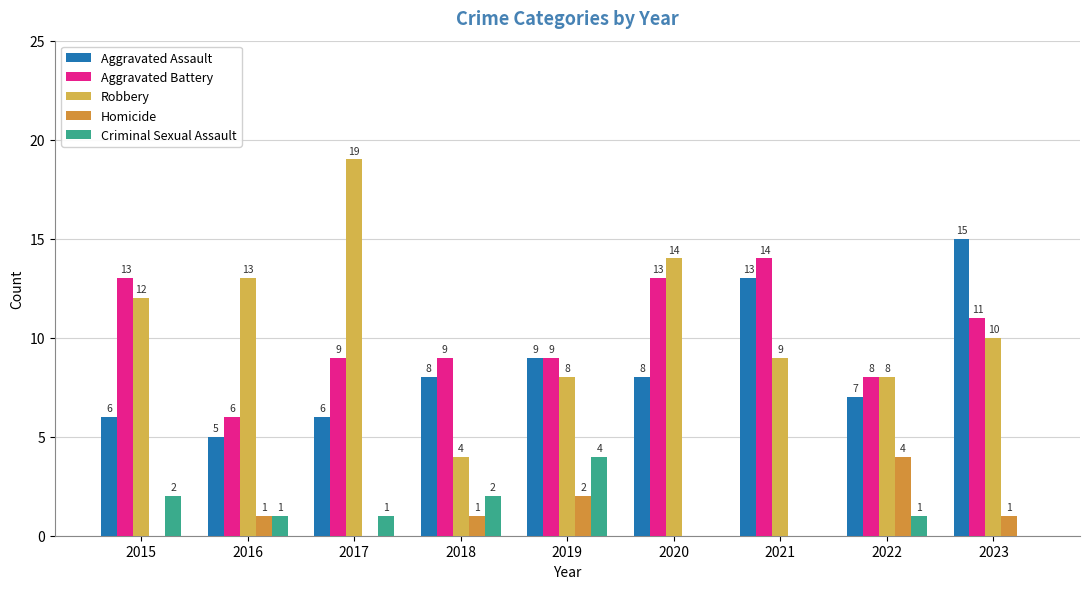

What is the lowest value of the Aggravated Battery series?

6